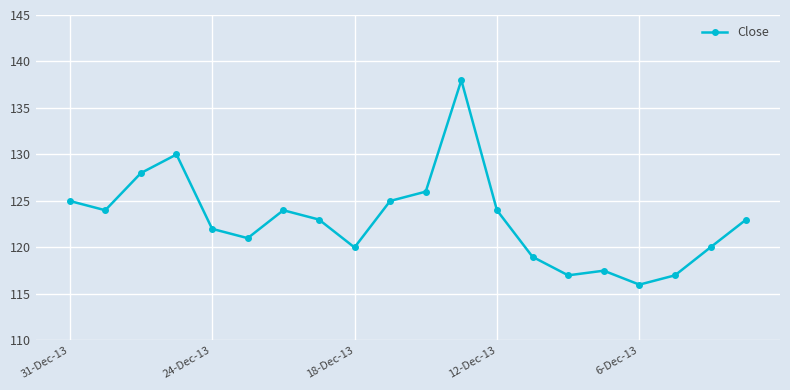

What is the maximum value shown in the chart?

138.0